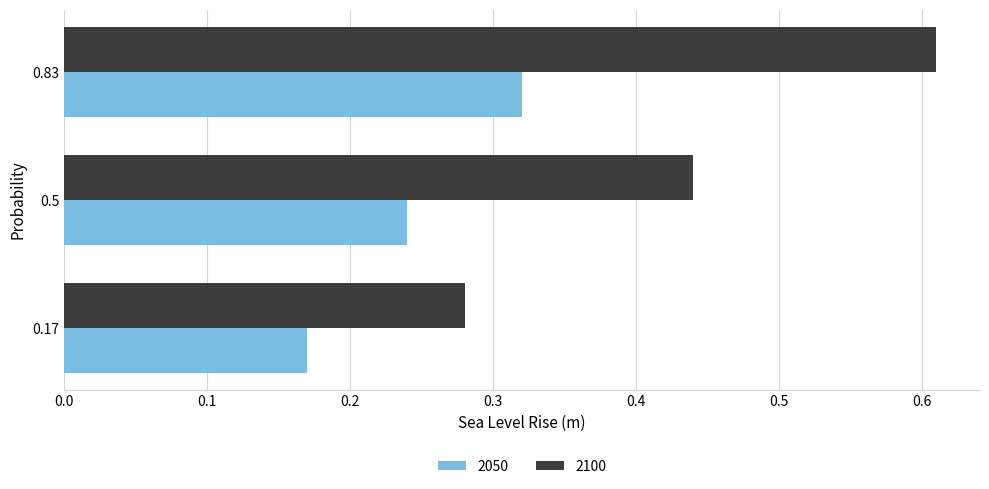

List the series in order of their overall mean, highest first.

2100, 2050